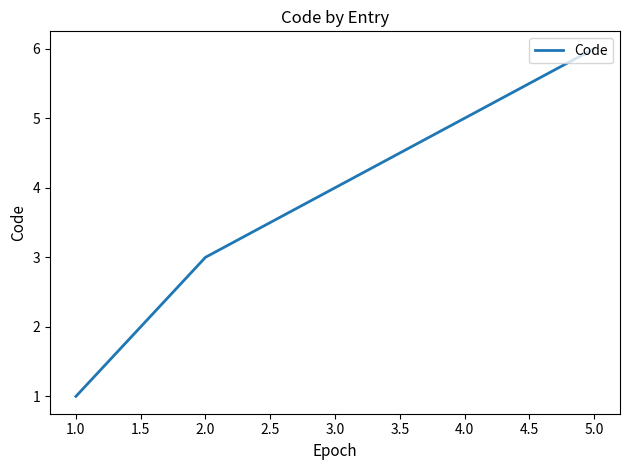

The value at 1.0 is 2. True or false?

False